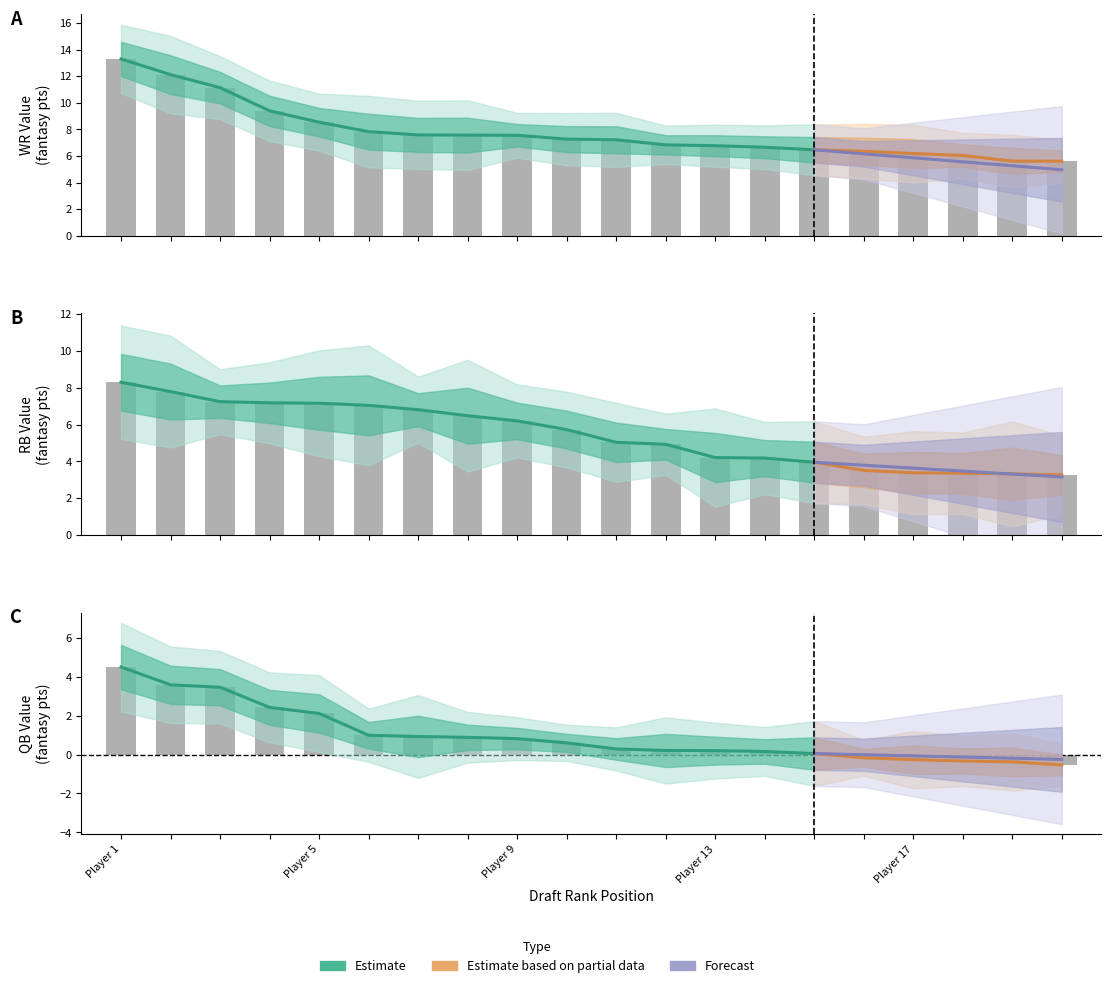

How many groups of bars are there?

20